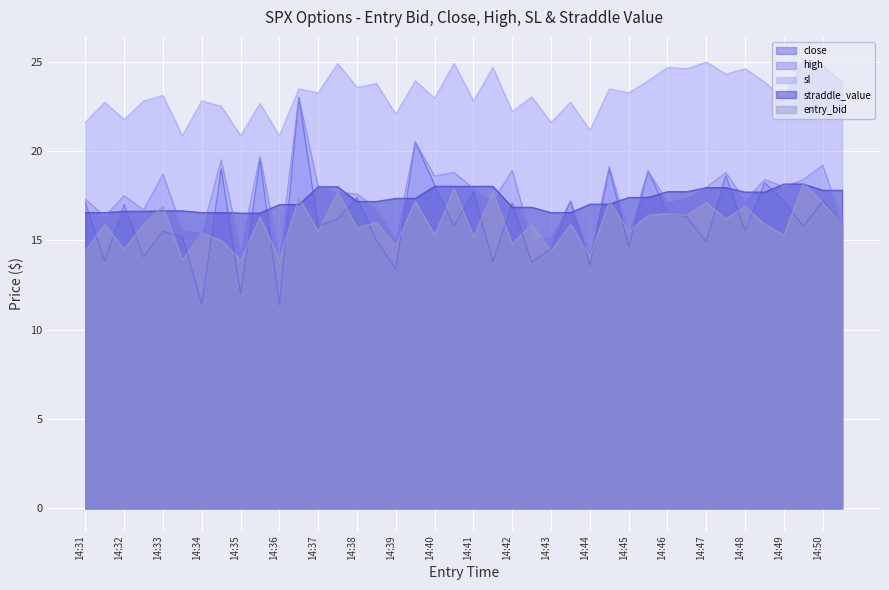

True or false: entry_bid has more than 2 interior local peaks.

True